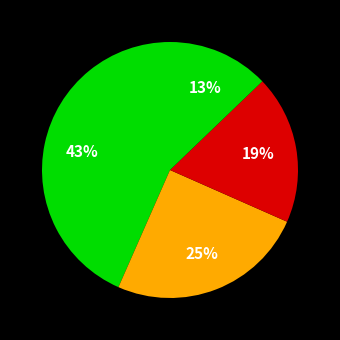

How many segments does this pie chart have?

4